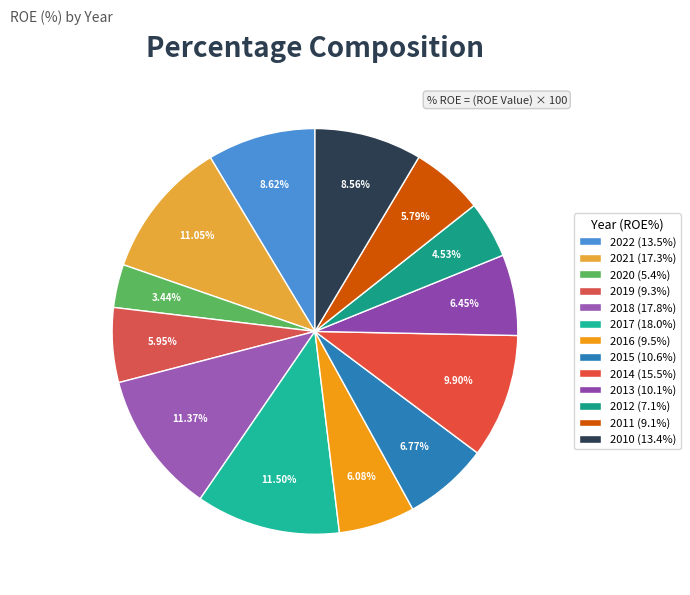

What is the change in value from 2020 to 2018?

+12.4